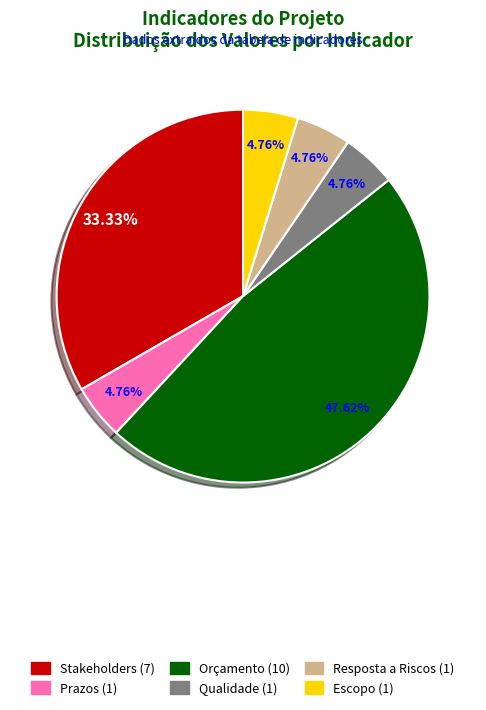

How many slices are in this pie chart?

6